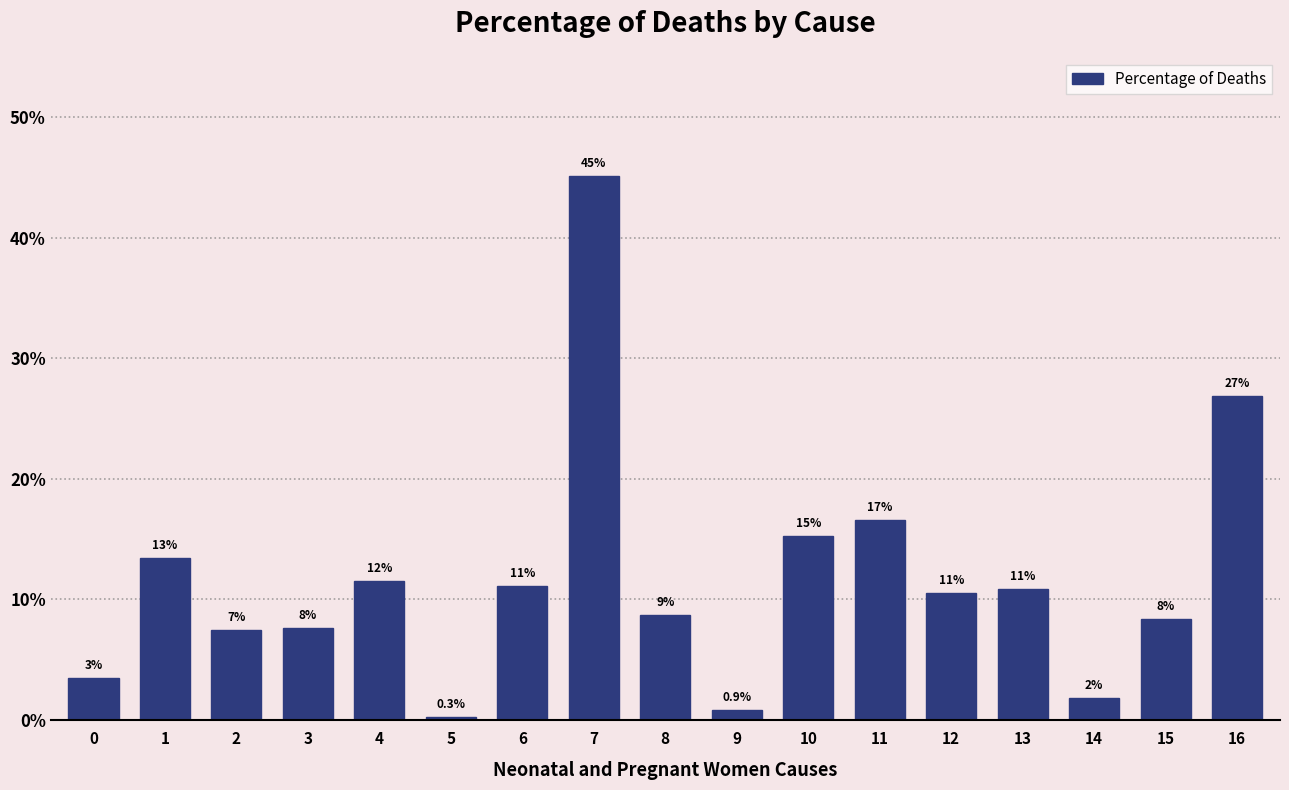

Does the chart contain any negative values?

No